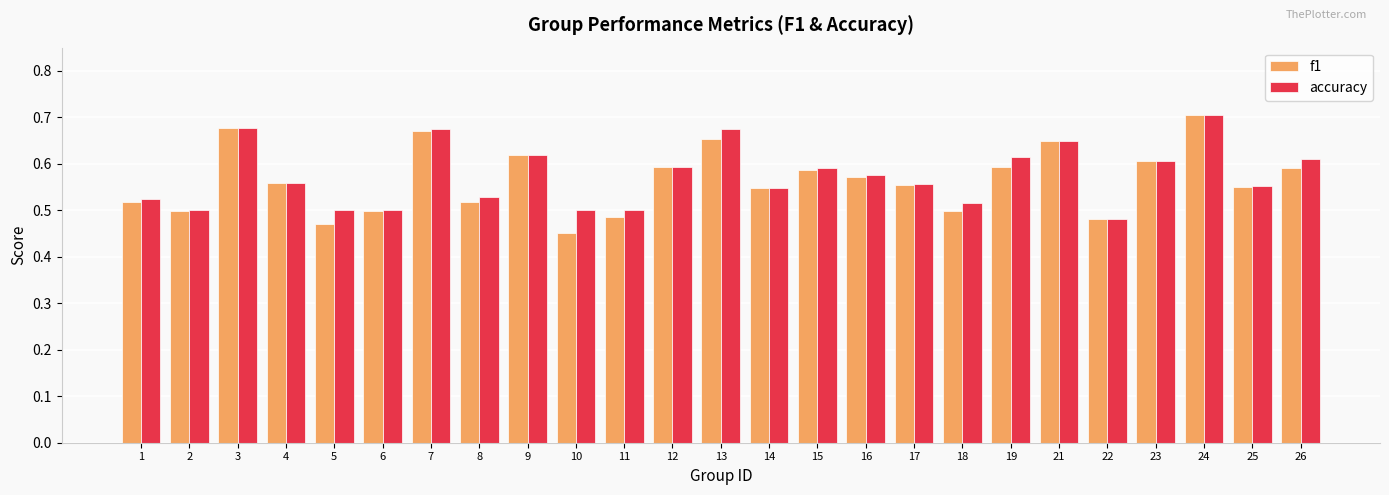

Count the number of data series in this chart.

2